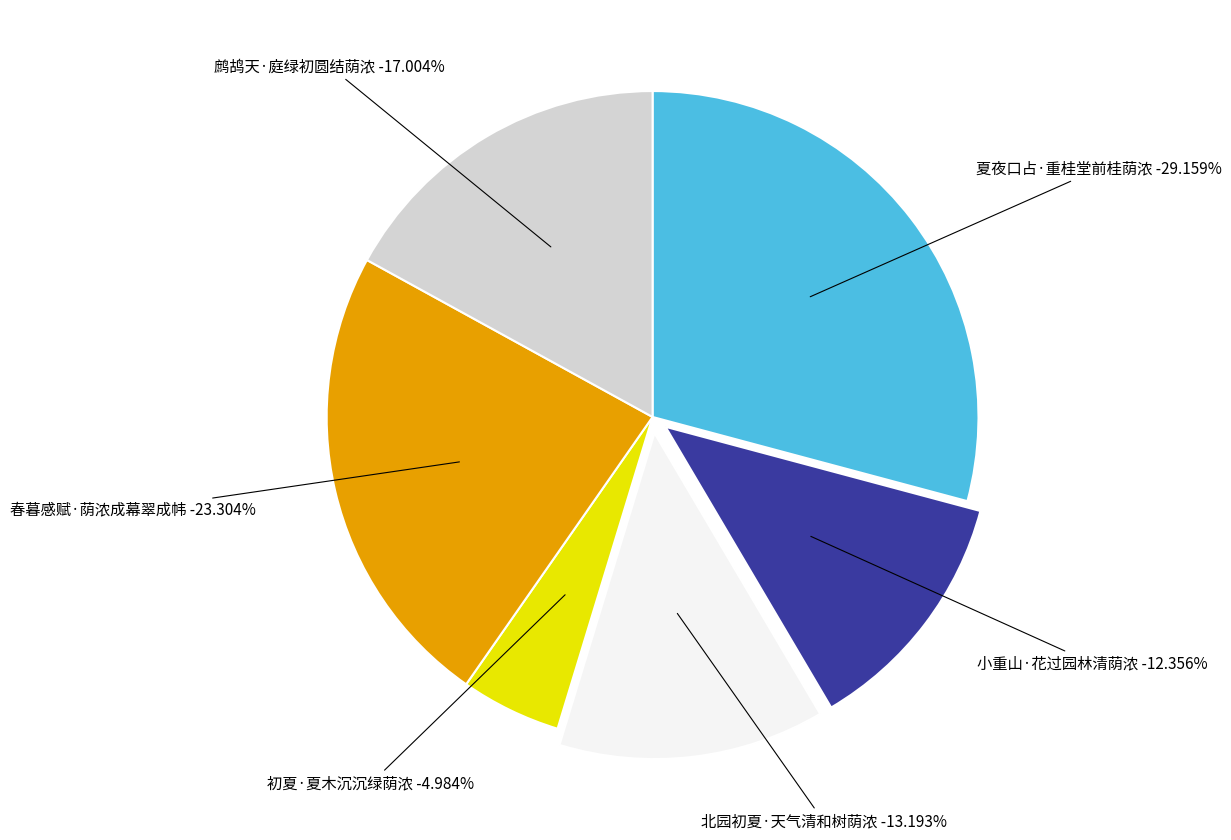

Rank the categories by value from highest to lowest.

夏夜口占·重桂堂前桂荫浓, 春暮感赋·荫浓成幕翠成帏, 鹧鸪天·庭绿初圆结荫浓, 北园初夏·天气清和树荫浓, 小重山·花过园林清荫浓, 初夏·夏木沉沉绿荫浓